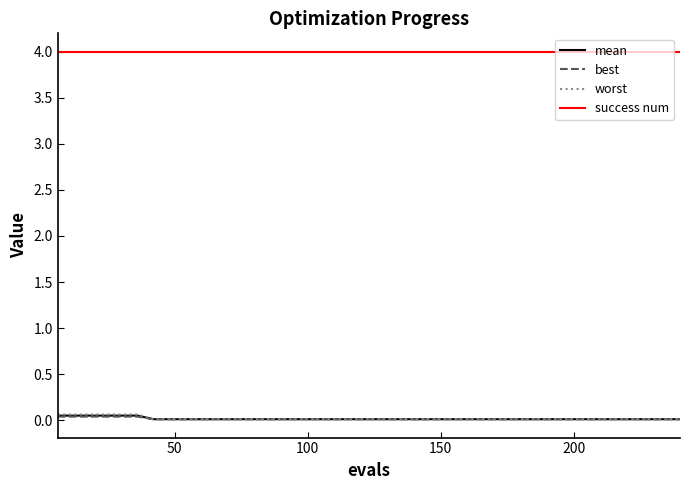

Which series has the largest total across all categories?

success num